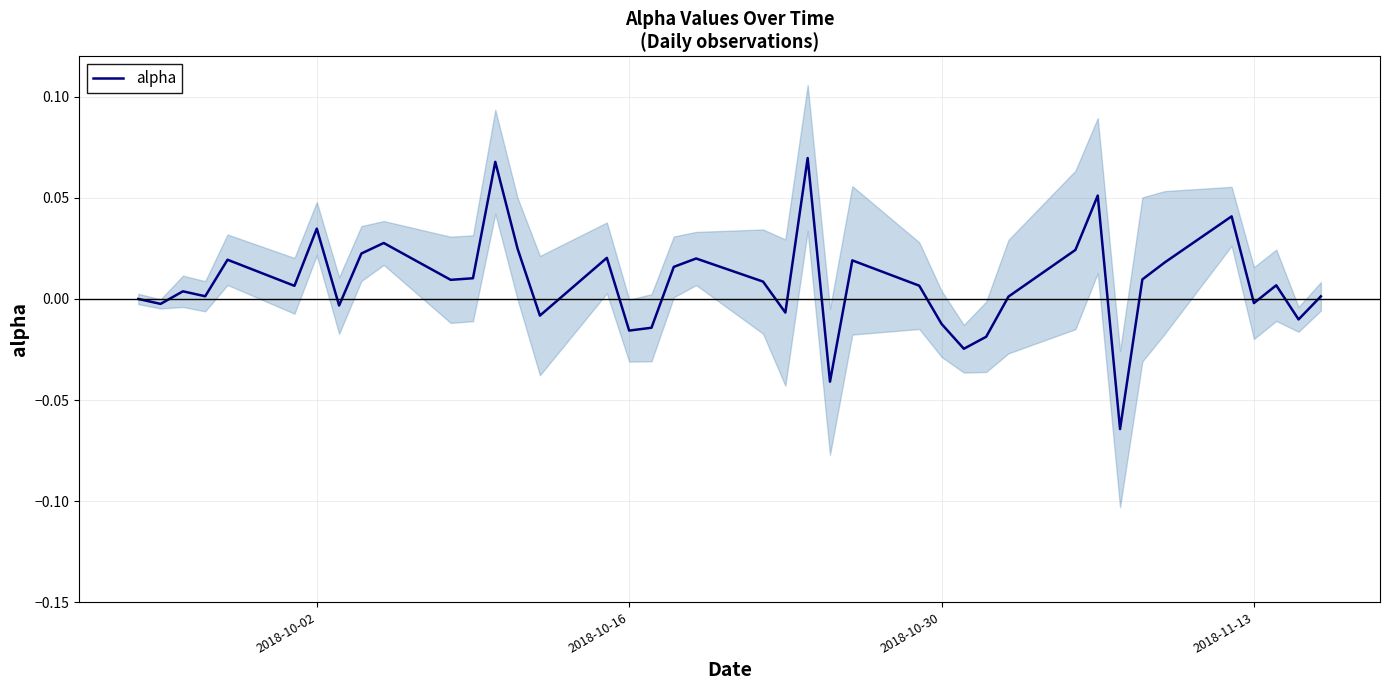

Count the number of values greater than 0.

26